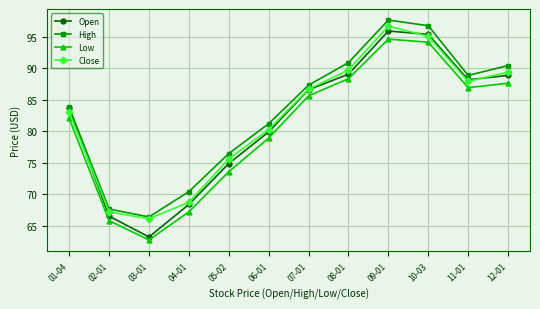

What is the highest value of the High series?

97.6